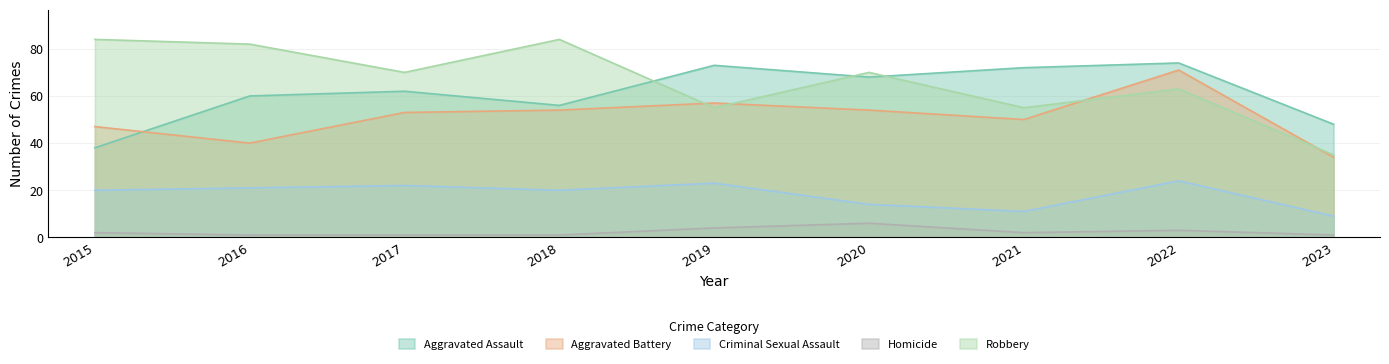

What is the average value of the Criminal Sexual Assault series?

18